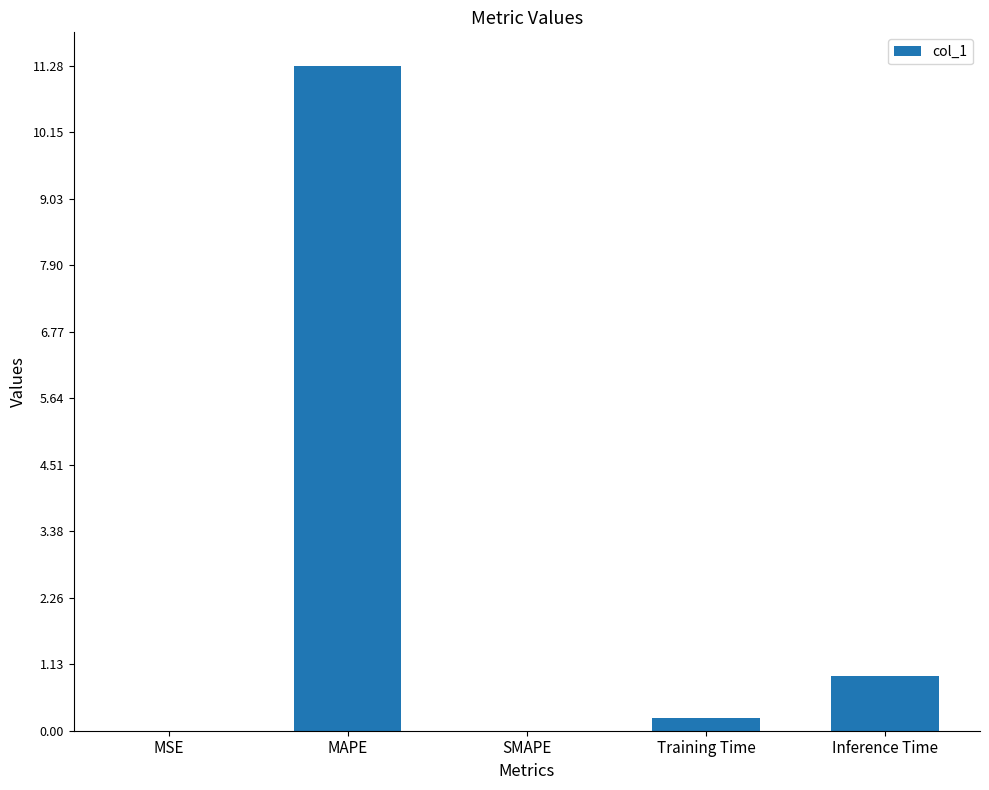

Which category has the highest value across all series?

MAPE